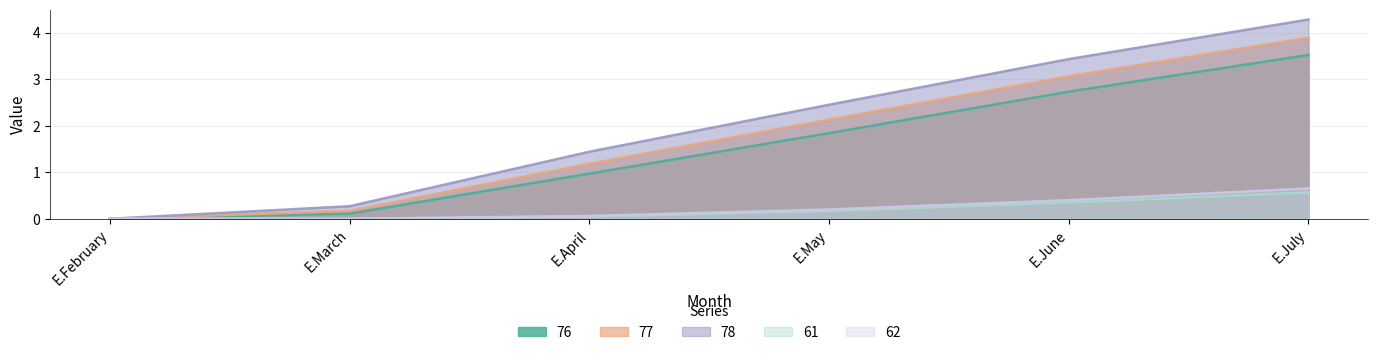

What is the sum of all 61 values?

1.1